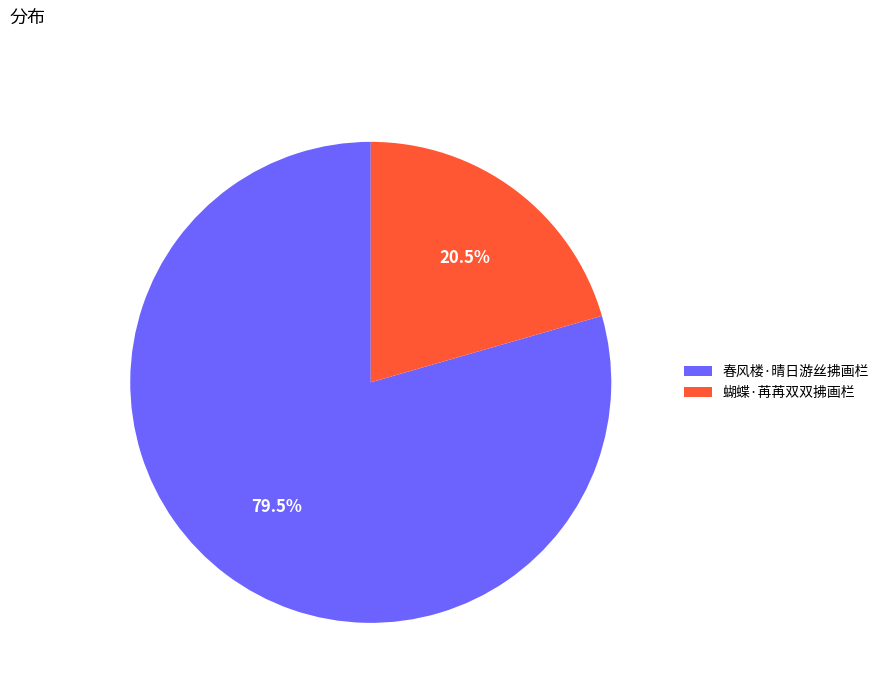

What is the largest slice in the pie chart?

春风楼·晴日游丝拂画栏